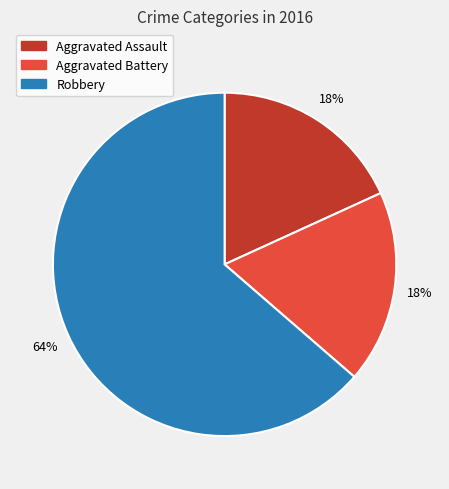

To the nearest percent, what percentage of the pie is Aggravated Battery?

18%